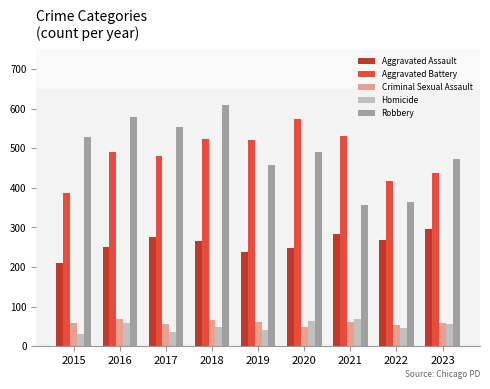

Between 2017 and 2021, which series saw the biggest shift?

Robbery